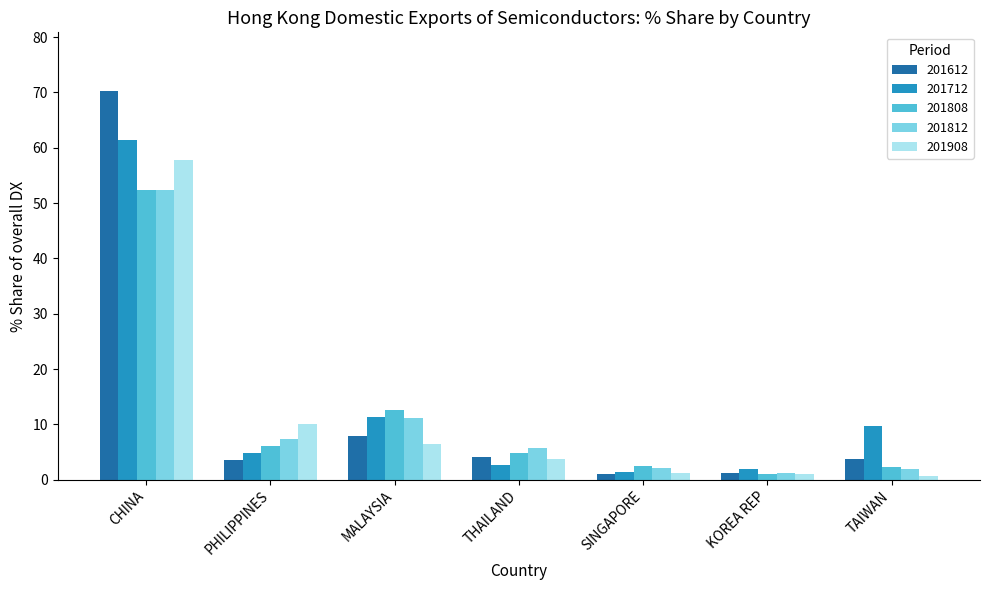

At how many categories does at least one series exceed 69?

1